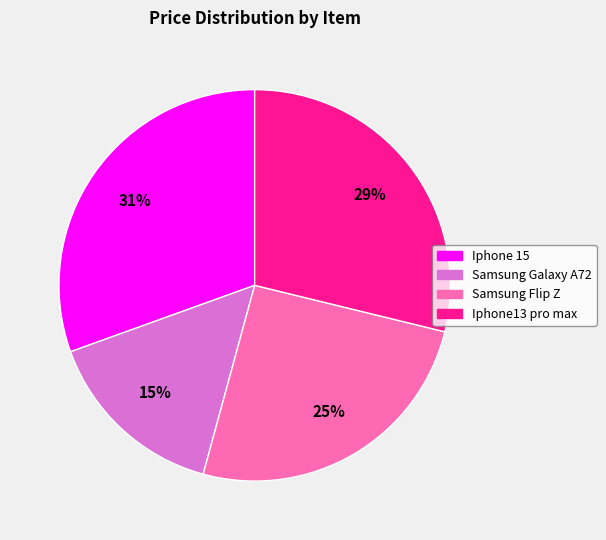

The Iphone 15 slice represents 31% of the pie. True or false?

True